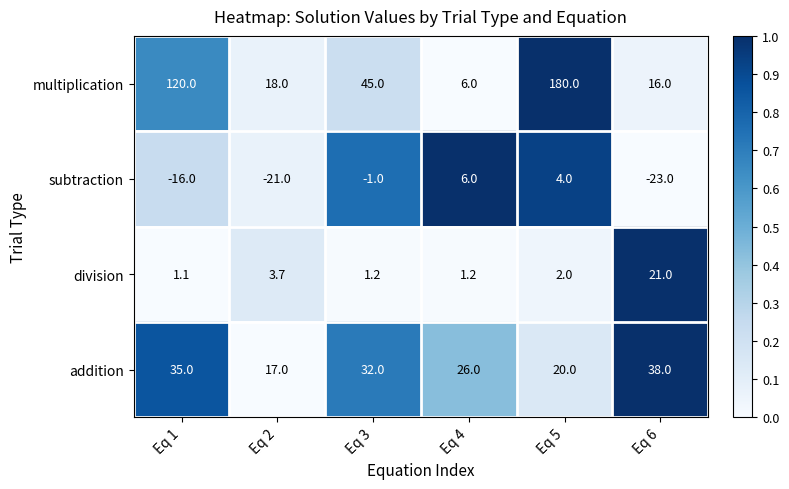

Reading left to right, transcribe all the data shown in this chart.

multiplication: 120.0	18.0	45.0	6.0	180.0	16.0
subtraction: -16.0	-21.0	-1.0	6.0	4.0	-23.0
division: 1.1	3.7	1.2	1.2	2.0	21.0
addition: 35.0	17.0	32.0	26.0	20.0	38.0